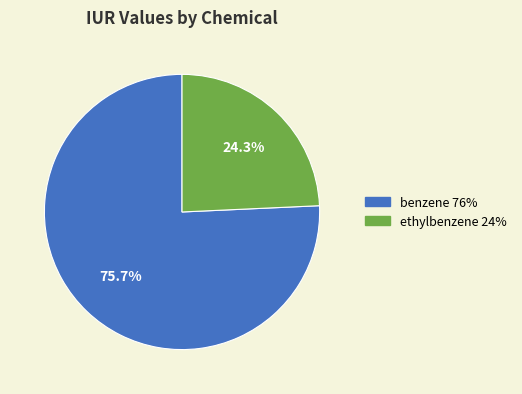

How many slices are in this pie chart?

2